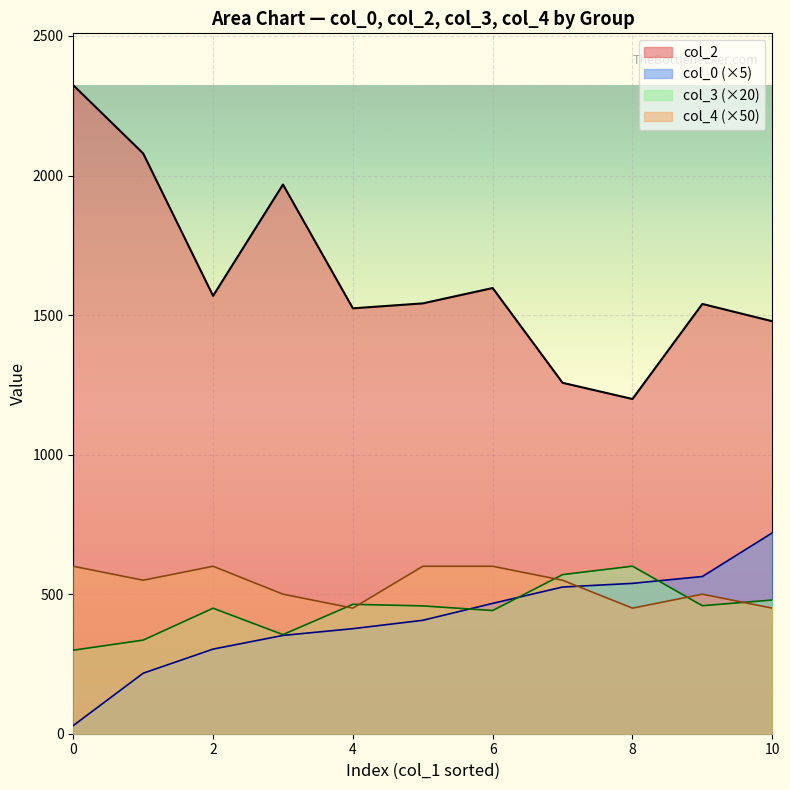

Which series has the largest range (max minus min)?

col_2